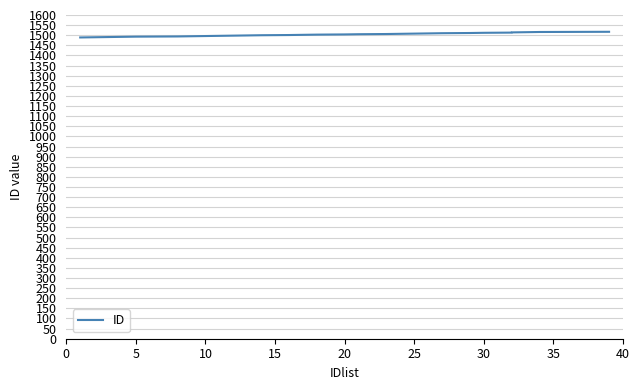

What is the sum of all values?

43587